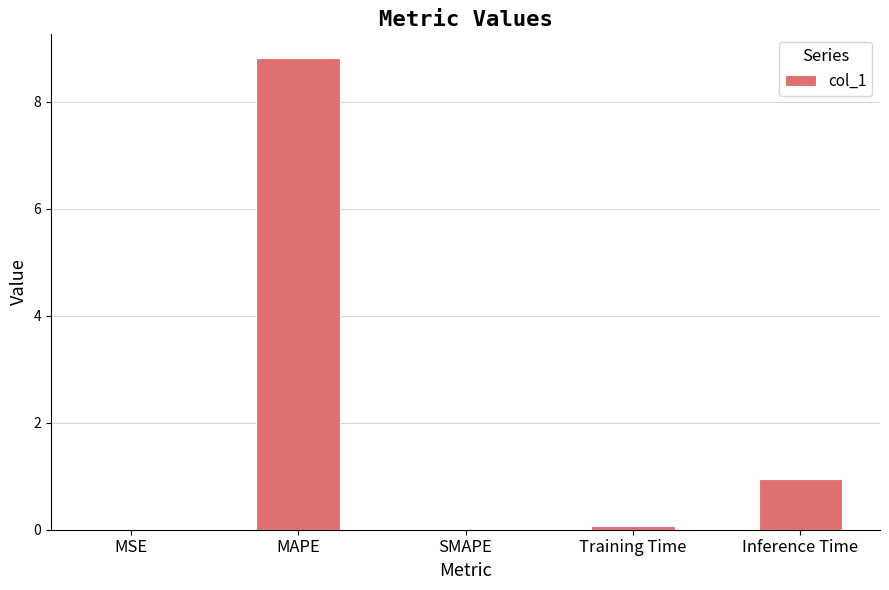

What is the greatest value displayed?

8.8